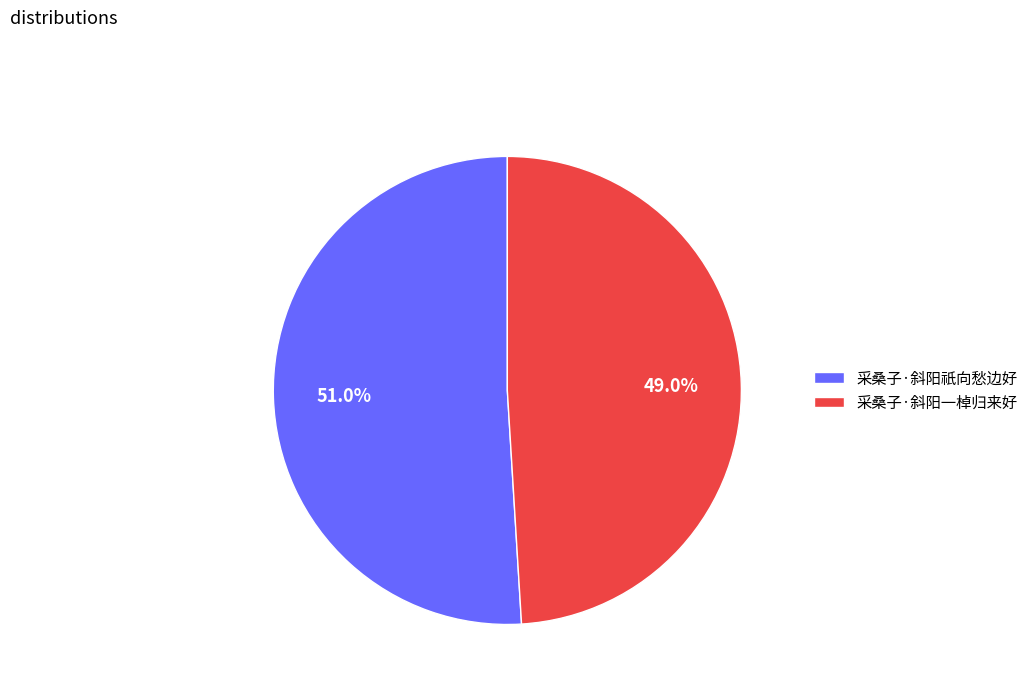

Count the number of slices in the pie.

2